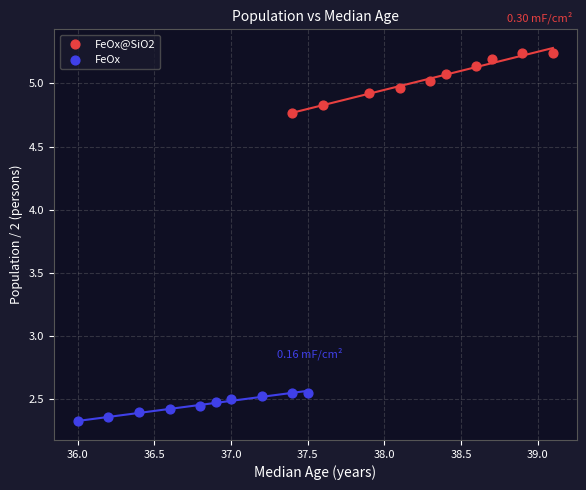

Which series has the largest Y range (max minus min)?

FeOx@SiO2